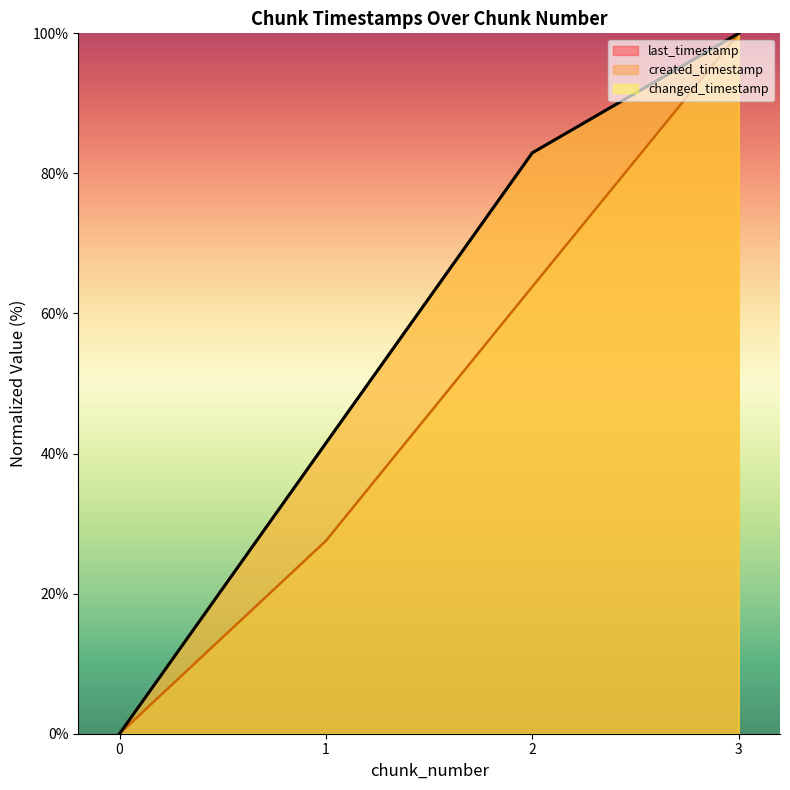

True or false: last_timestamp and created_timestamp cross at least once.

False